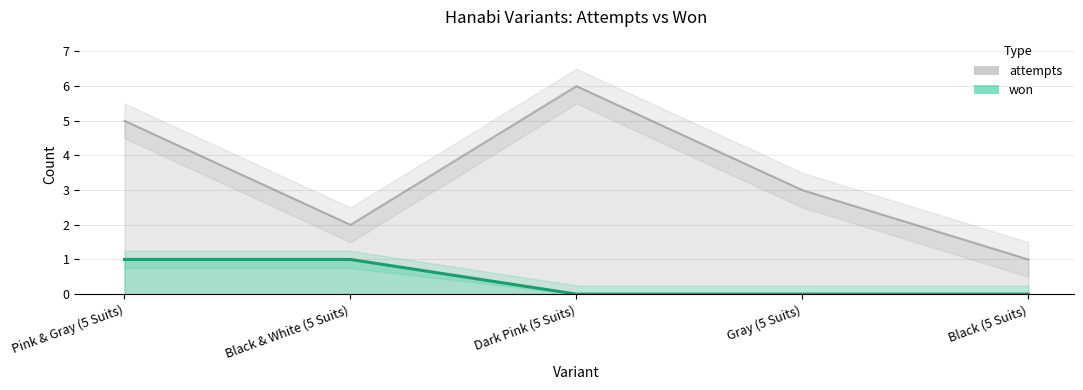

The attempts series shows 2 at Gray (5 Suits). True or false?

False